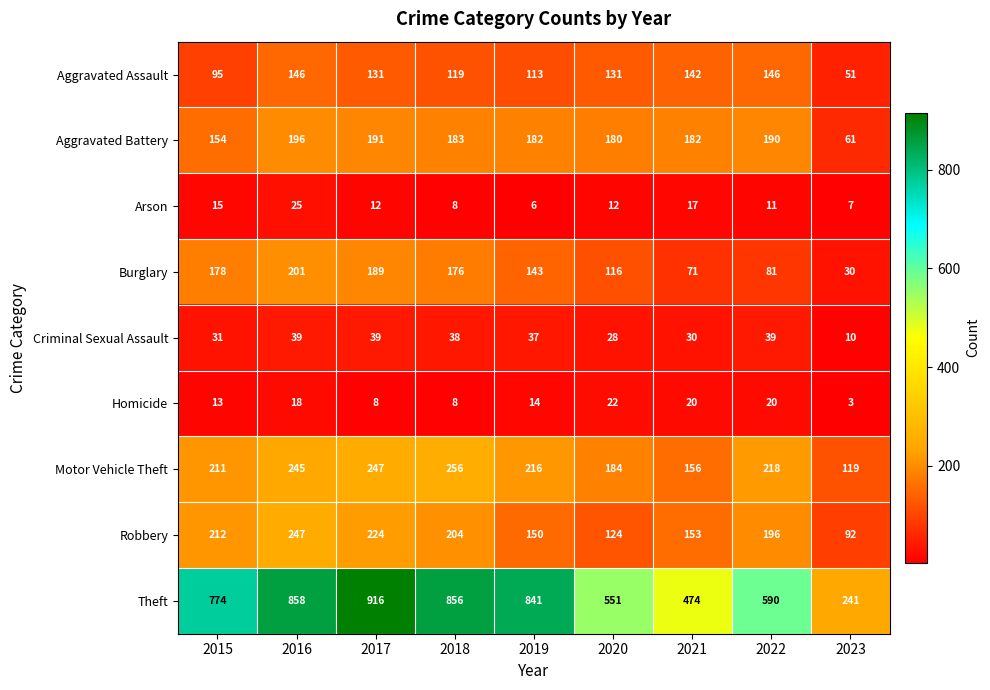

At how many categories does at least one series exceed 200?

9